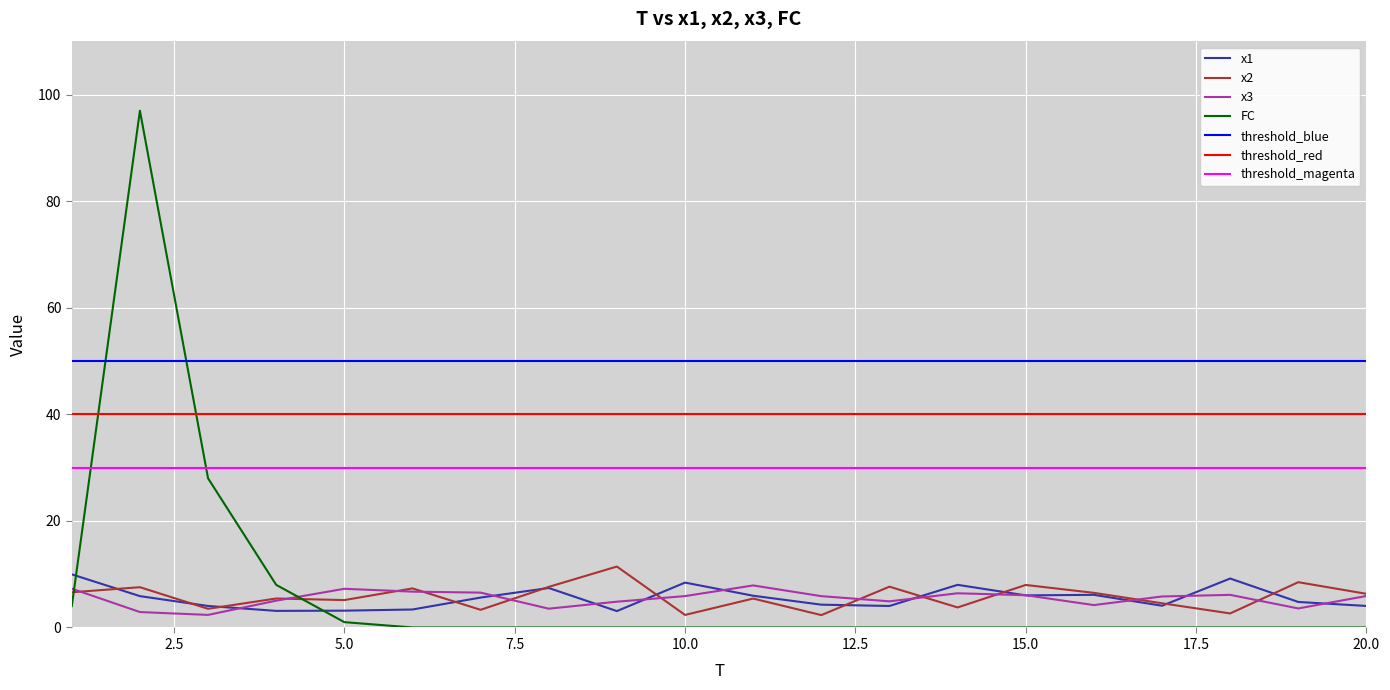

What is the value of the x2 point at the 16th from the left?

6.5